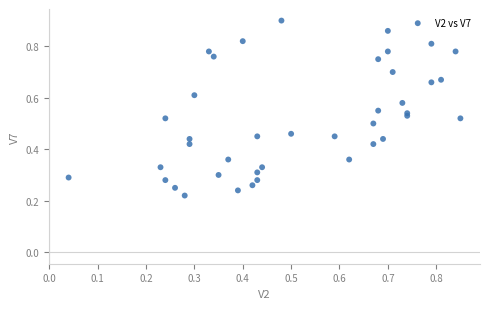

How many data points are displayed?

40